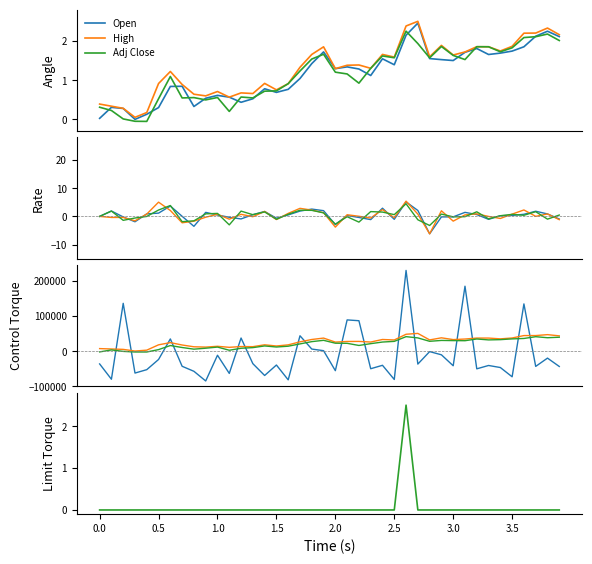

At which category is the sum across all series the highest?

26